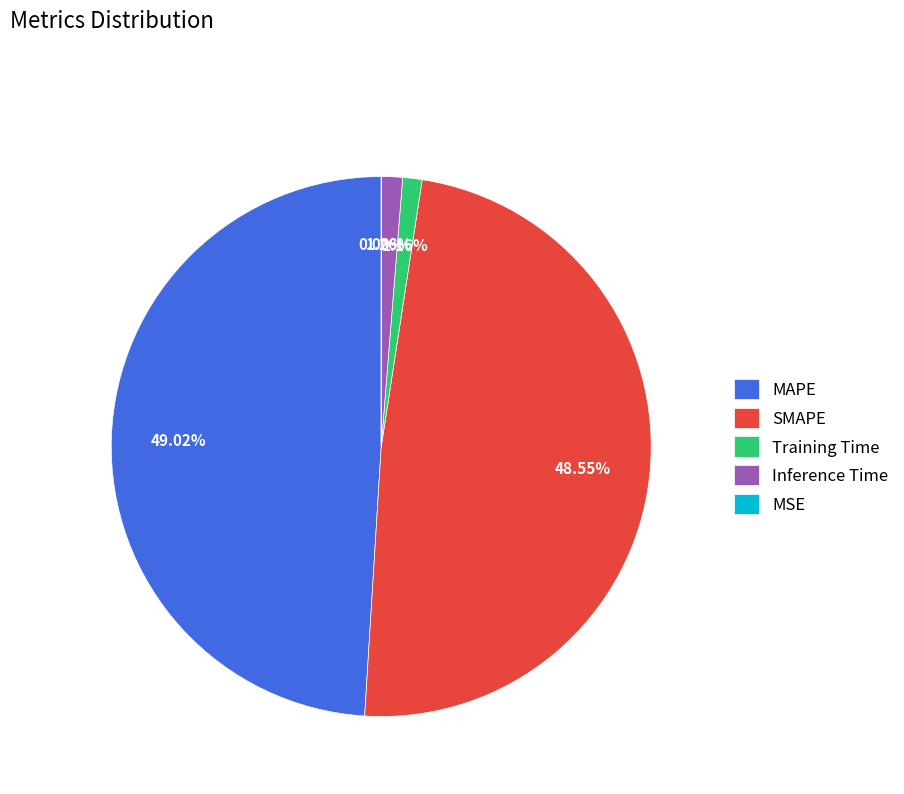

What is the total percentage of MAPE and Inference Time?

50.3%